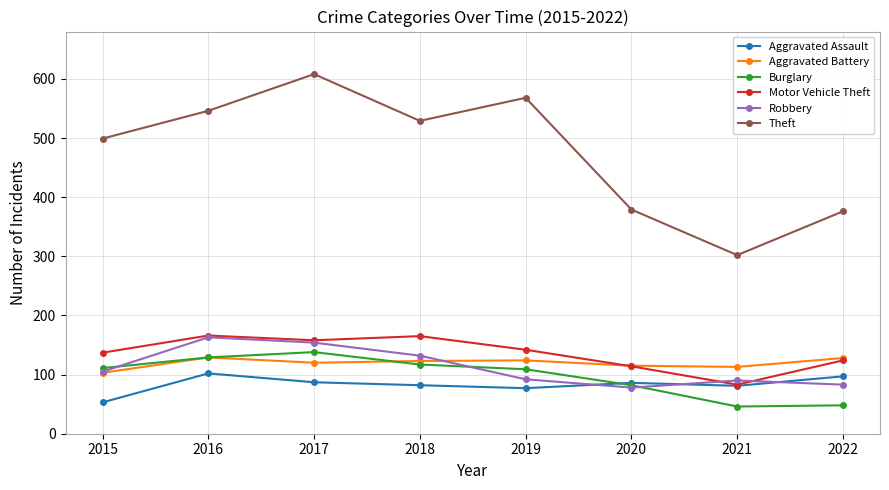

What is the difference between the highest and lowest values at 2021?

256